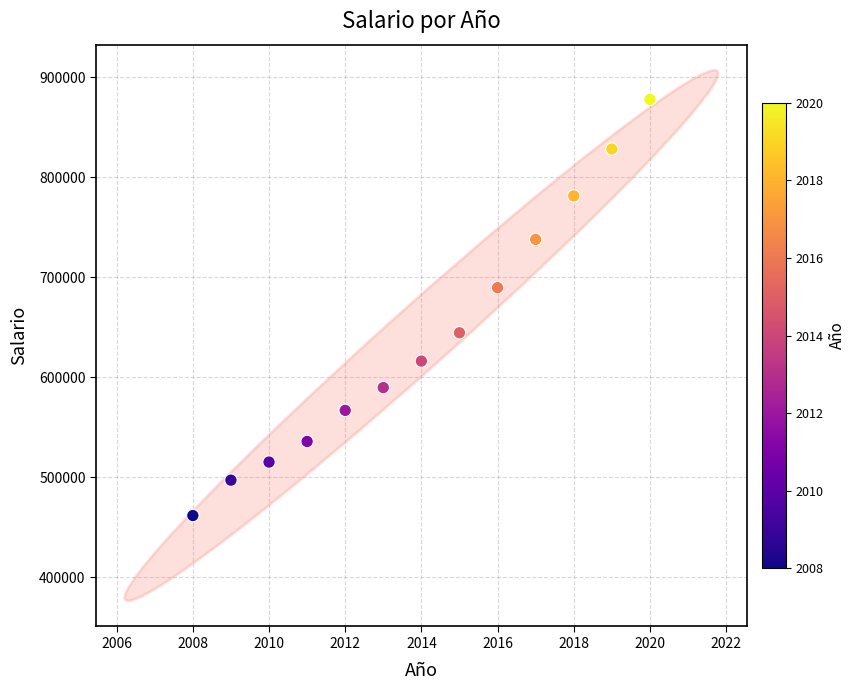

What is the range of Y values (max minus min)?

416303